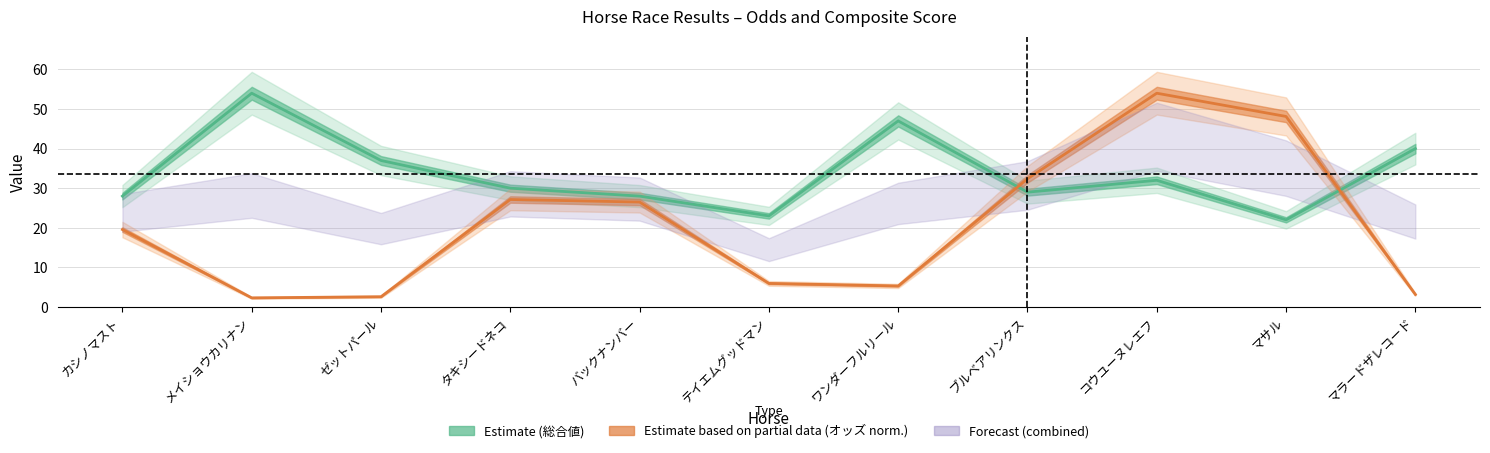

How many values in the Estimate (総合値) series are below 30?

5